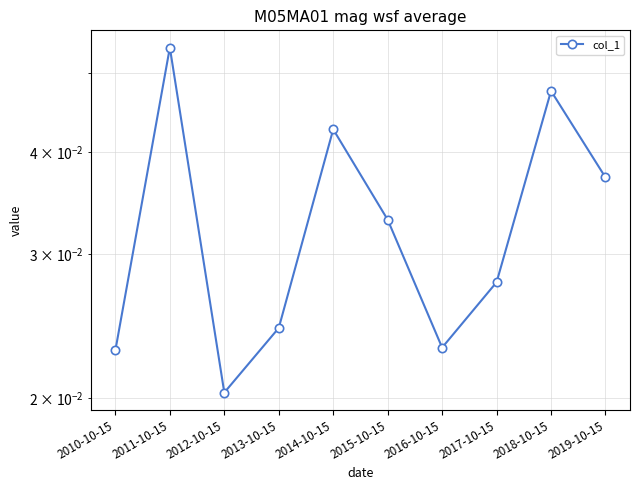

Reading left to right, what are all the values shown in this chart?

2010-10-15=0.0	2011-10-15=0.1	2012-10-15=0.0	2013-10-15=0.0	2014-10-15=0.0	2015-10-15=0.0	2016-10-15=0.0	2017-10-15=0.0	2018-10-15=0.0	2019-10-15=0.0